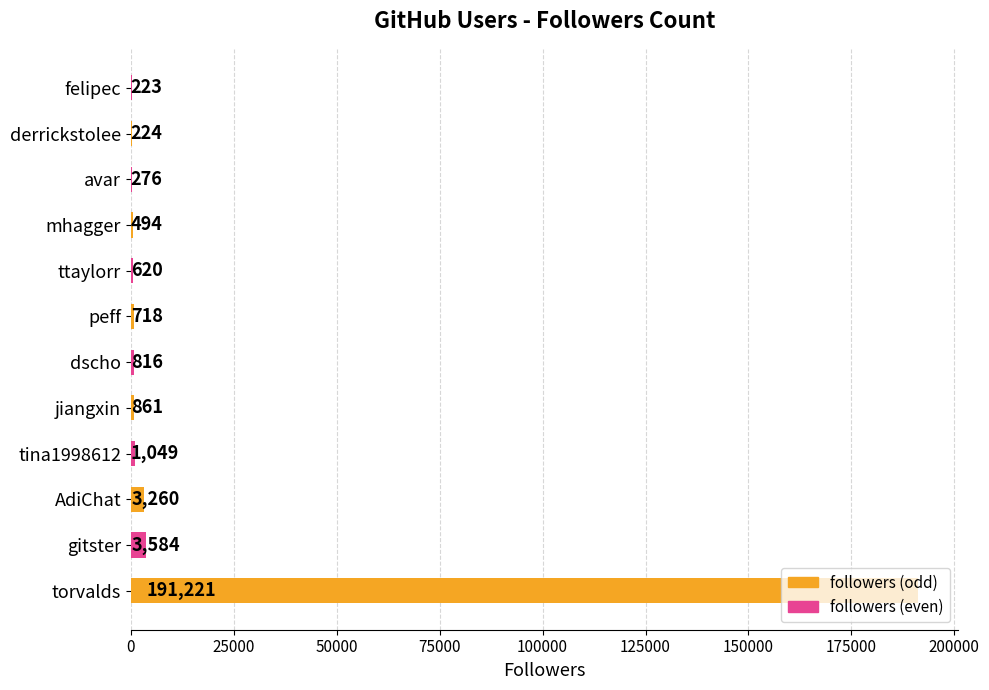

Between peff and felipec, which is larger?

peff